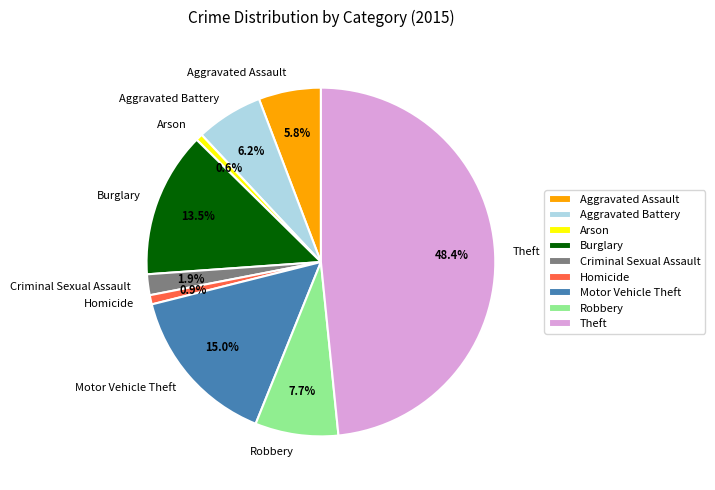

To the nearest percent, what is the average slice percentage?

11%